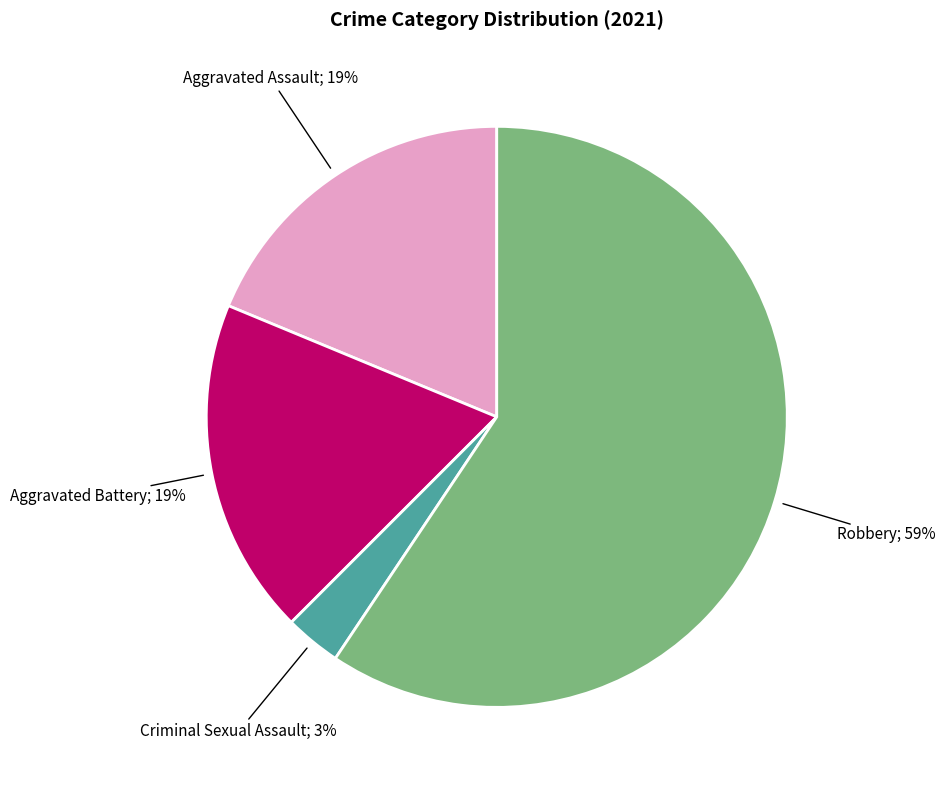

To the nearest percent, what is the difference between the largest and smallest slice percentages?

56%